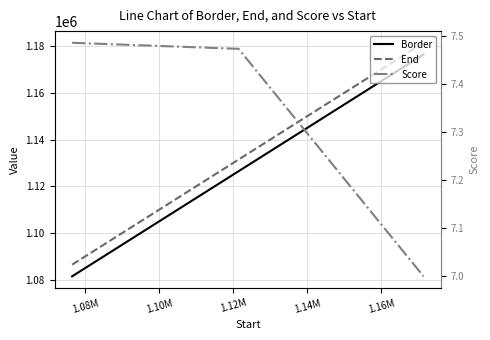

Which series has the largest total across all categories?

End